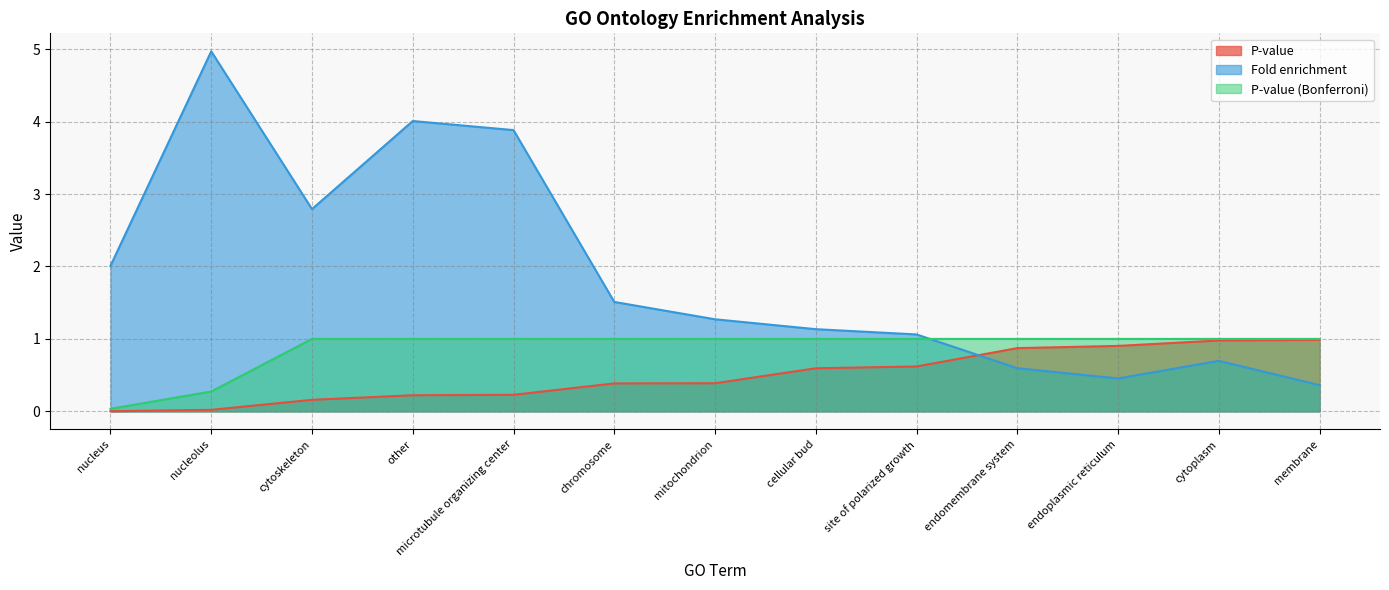

At which label does P-value reach its minimum?

nucleus